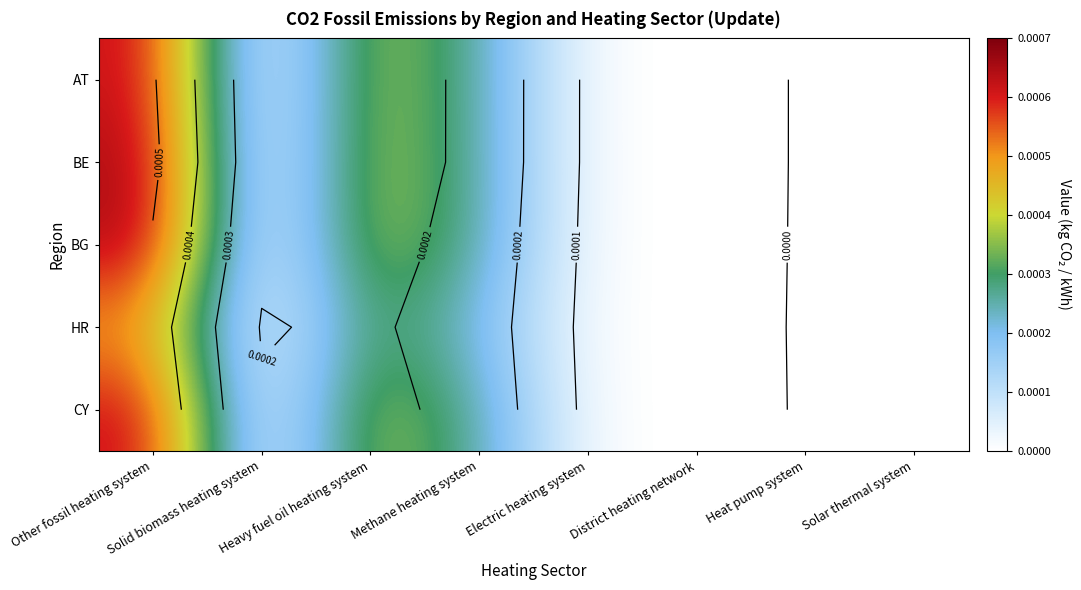

At how many categories does at least one series exceed 0?

3